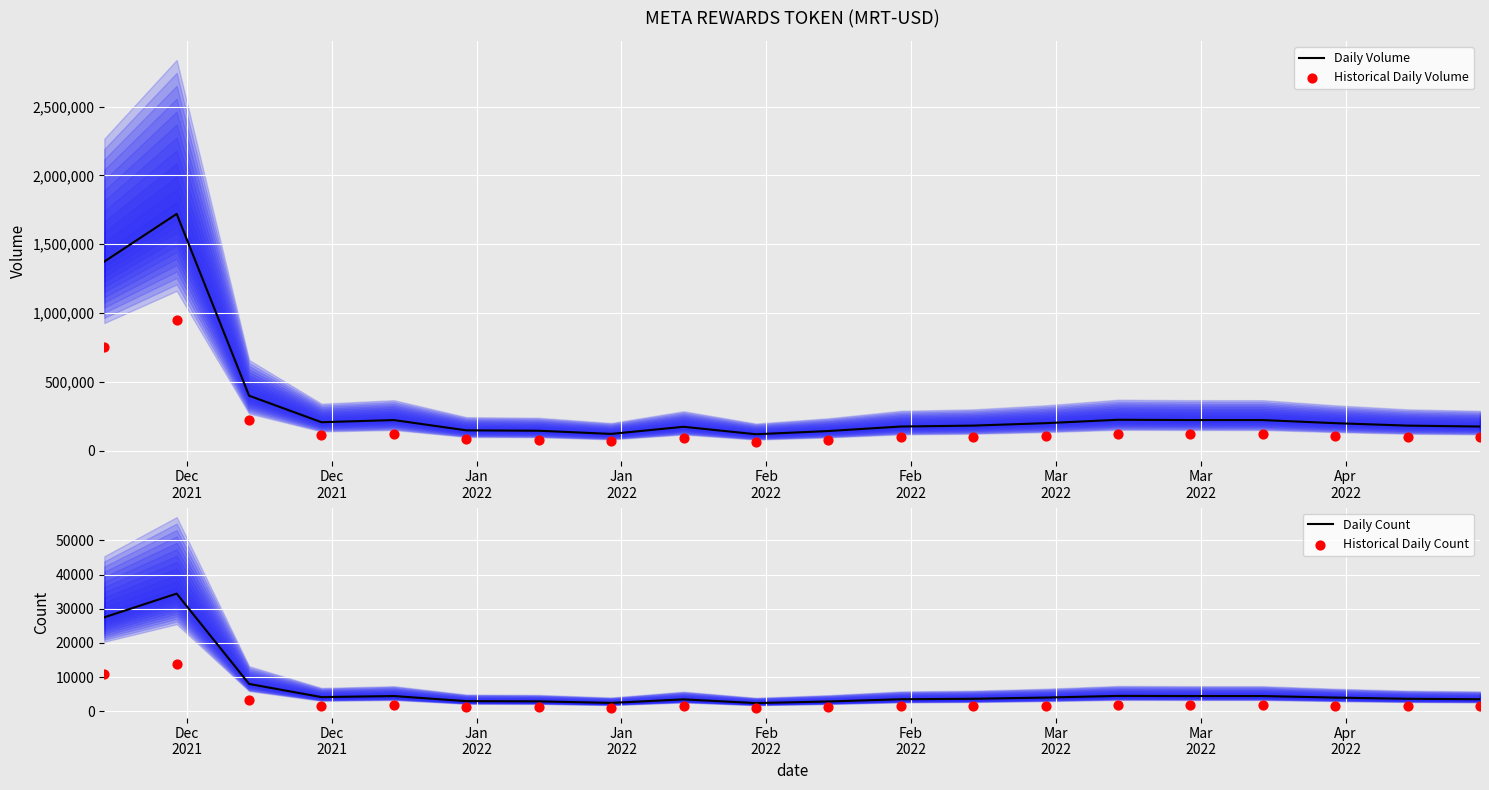

Which series contains the highest Y value?

Daily Volume